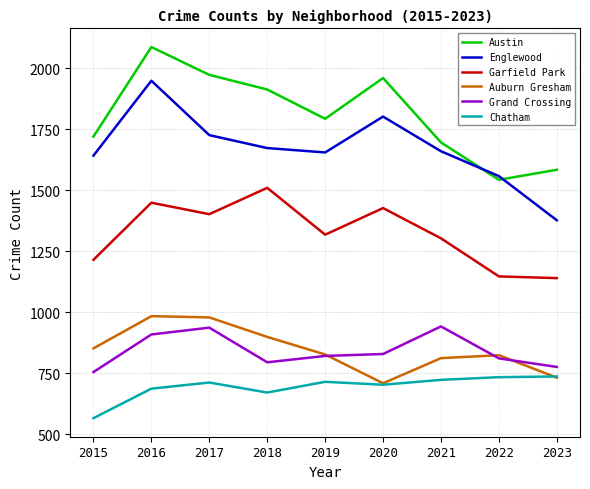

At how many categories does at least one series exceed 1608?

7